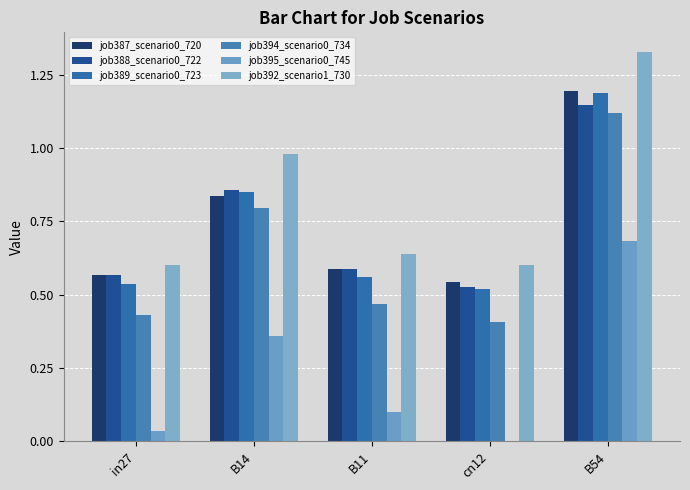

How many data points does each series have?

5